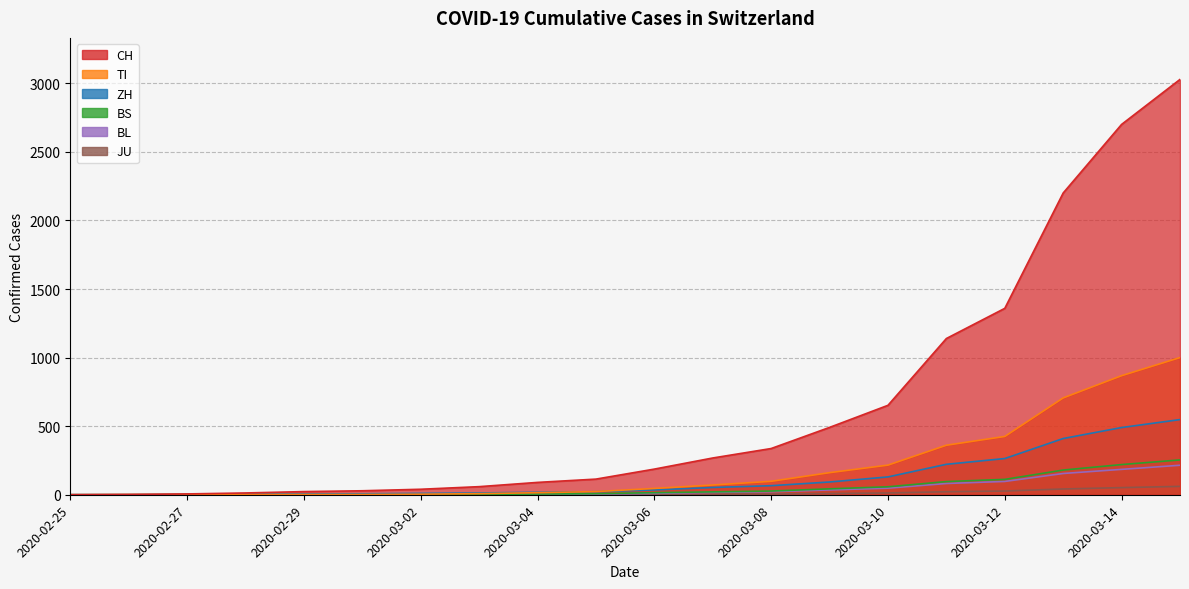

What is the value of the JU point at the 19th from the left?

52